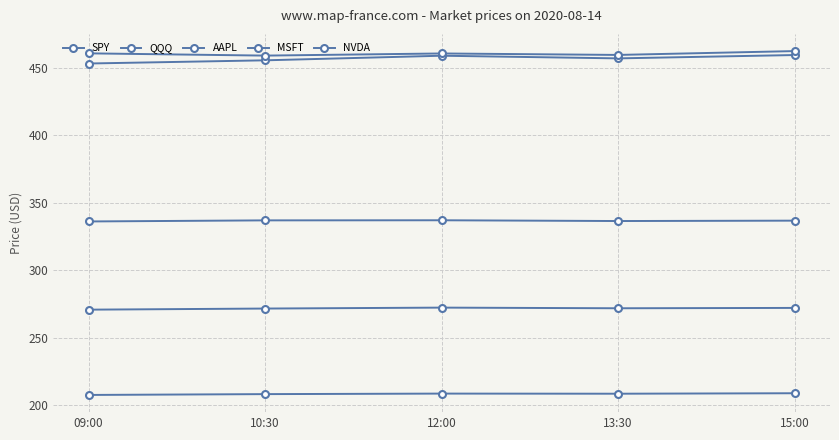

Is this an area chart (filled region under the line)?

No